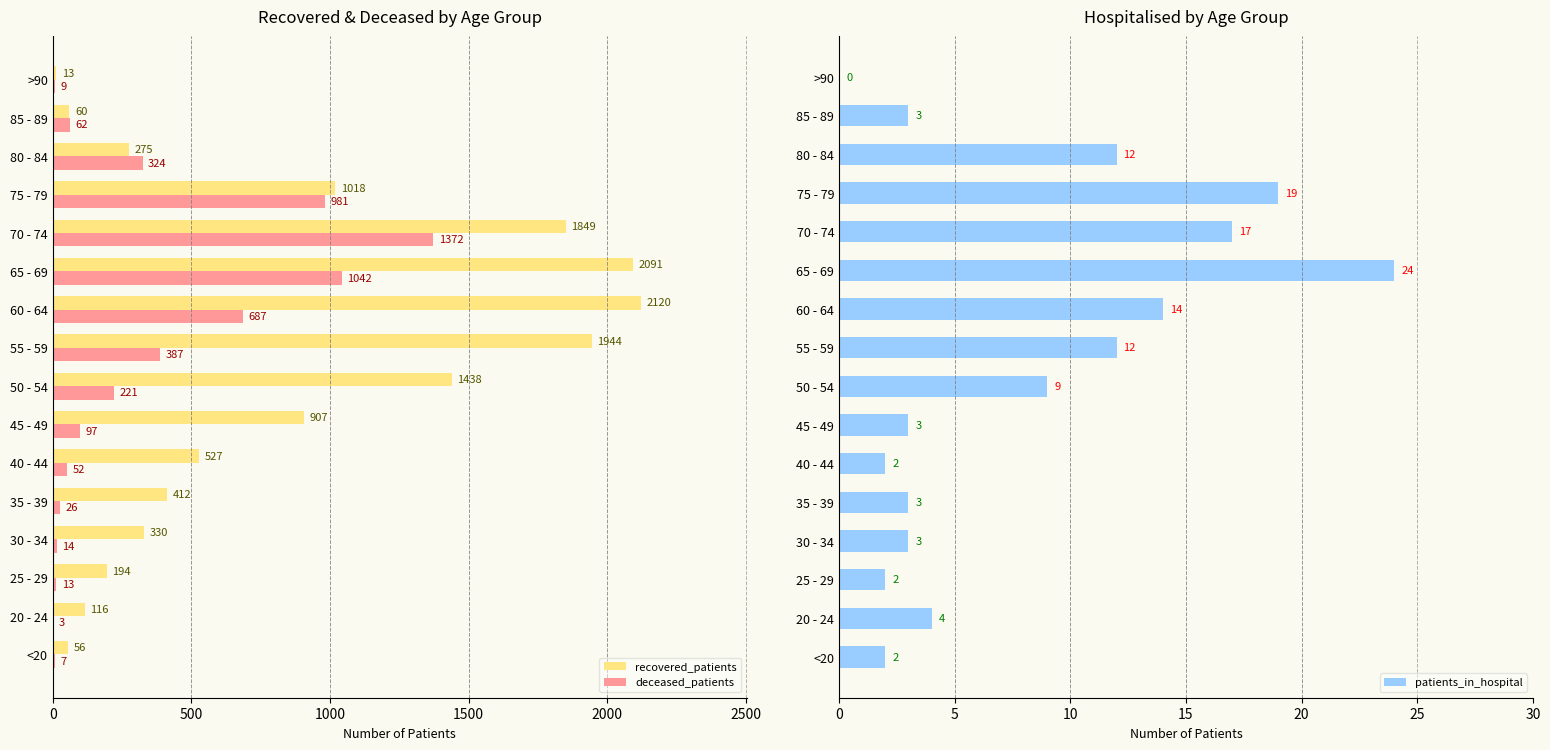

How many series are shown in this chart?

3